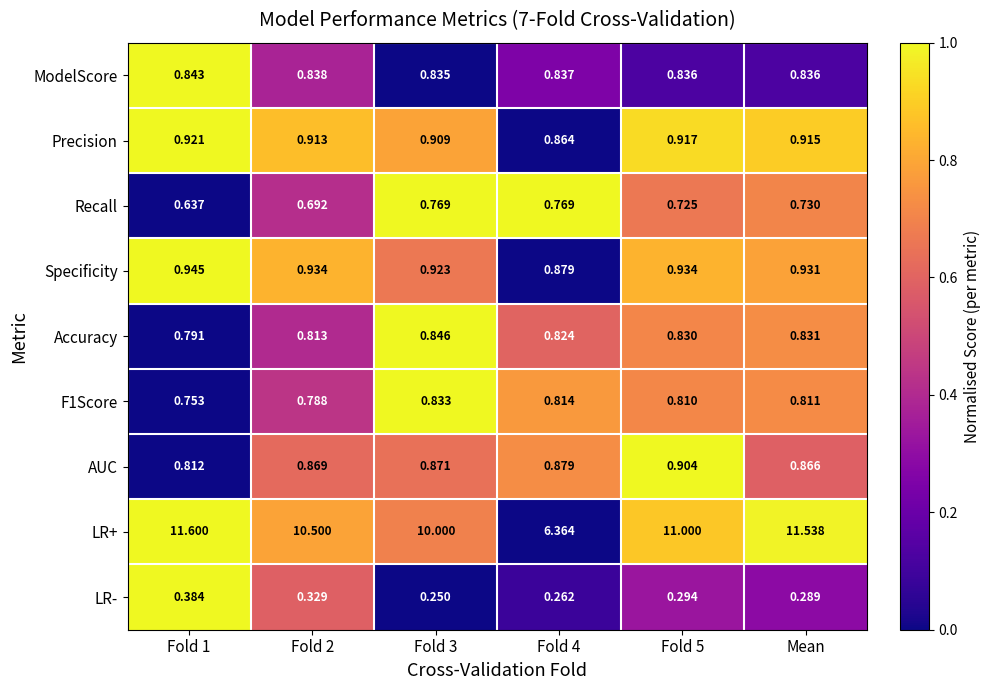

Which series has the largest range (max minus min)?

LR+